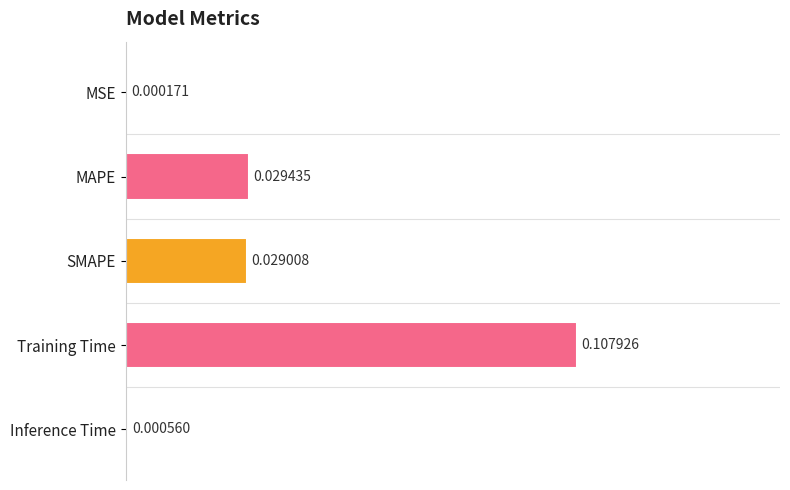

At which label is the value closest to 0?

MSE